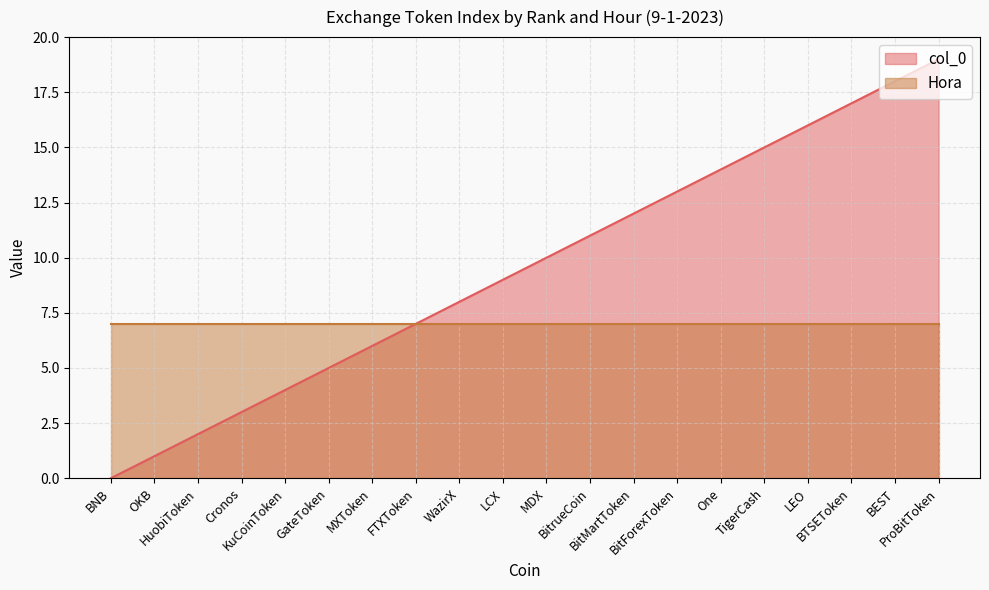

Rank the categories by value from highest to lowest.

ProBitToken, BEST, BTSEToken, LEO, TigerCash, One, BitForexToken, BitMartToken, BitrueCoin, MDX, LCX, WazirX, FTXToken, MXToken, GateToken, KuCoinToken, Cronos, HuobiToken, OKB, BNB